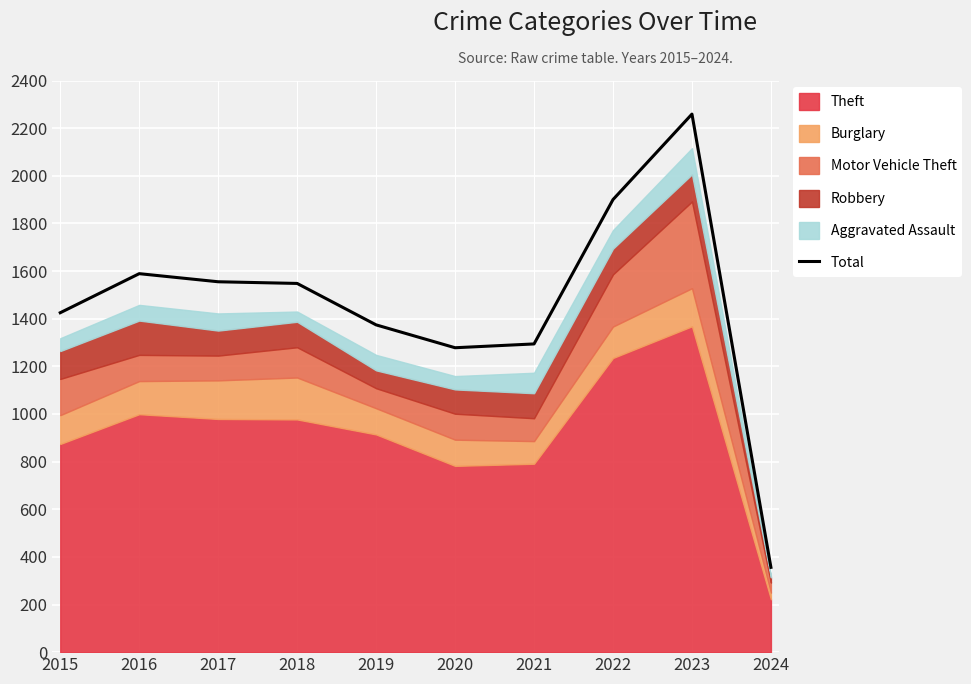

List the labels in order of value, smallest first.

2024, 2020, 2021, 2019, 2015, 2018, 2017, 2016, 2022, 2023